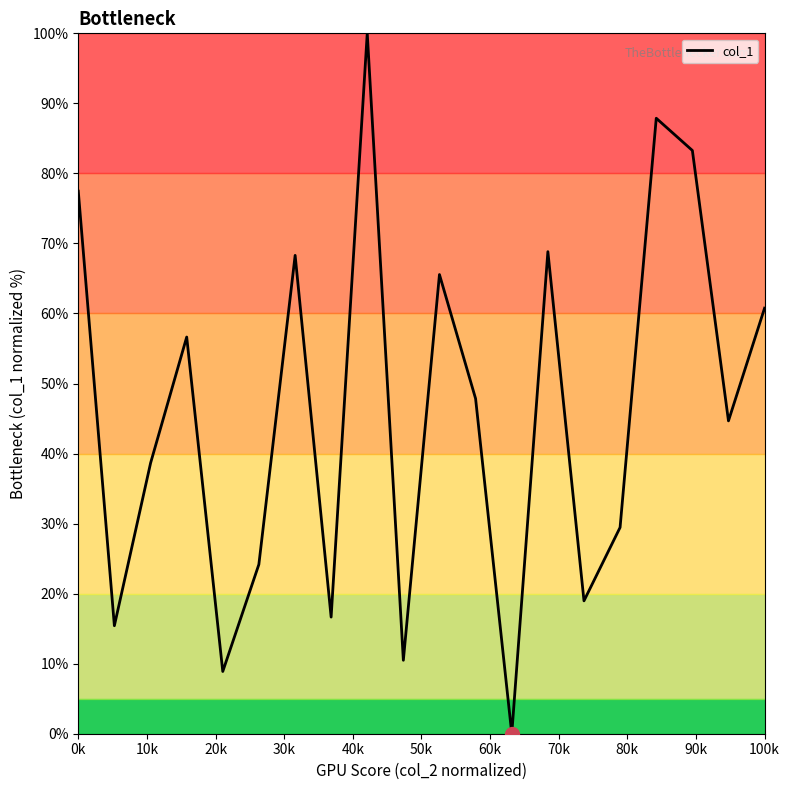

What is the greatest value displayed?

100.0